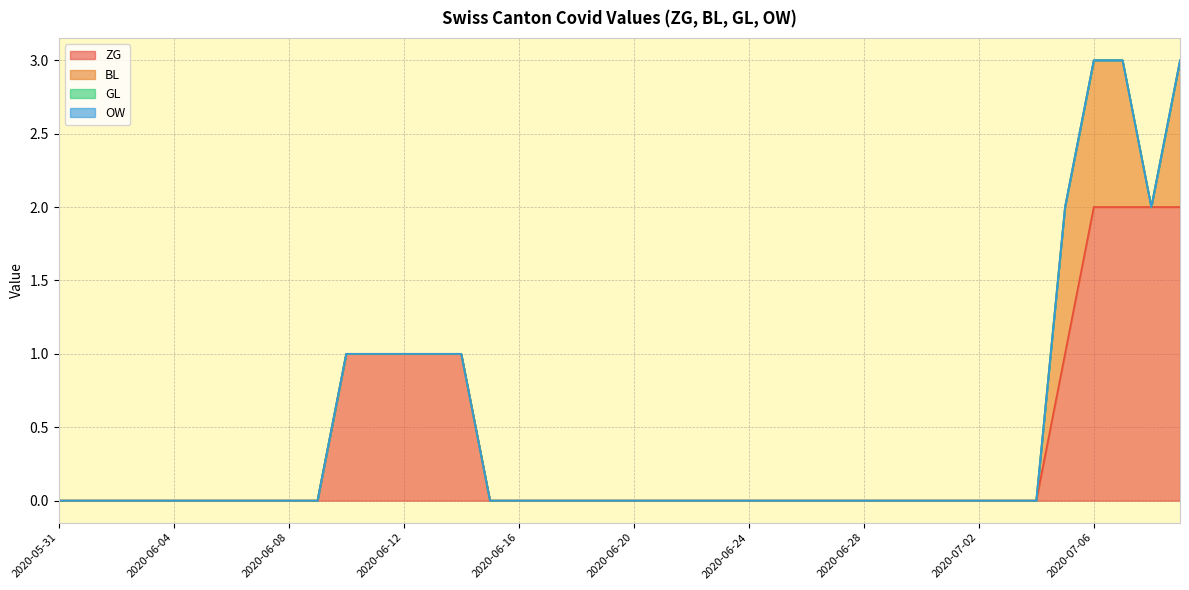

Which series changed the most between 2020-06-14 and 2020-06-25?

ZG